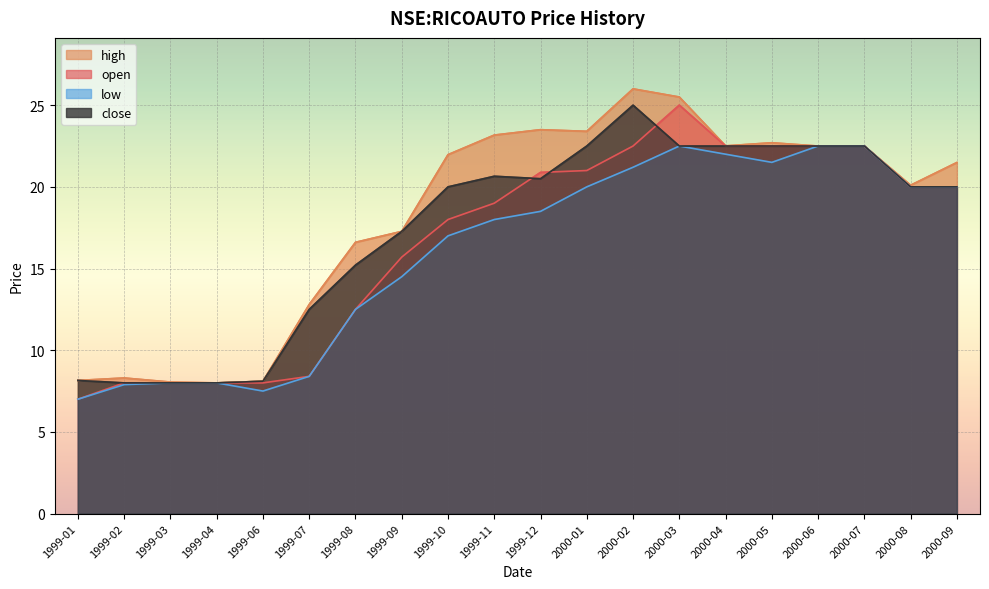

Rank the series by their maximum value, from lowest to highest.

low, close, open, high